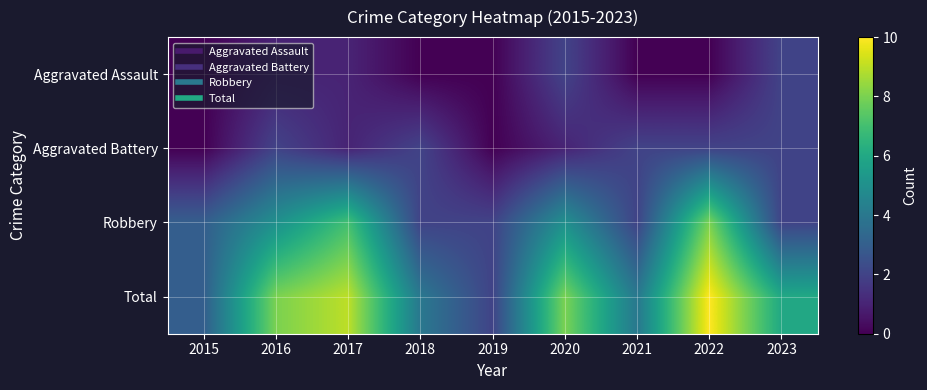

Reading right to left, extract all data points from this chart.

Aggravated Assault: 2023=2	2022=0	2021=0	2020=2	2019=0	2018=0	2017=1	2016=1	2015=0
Aggravated Battery: 2023=2	2022=2	2021=2	2020=1	2019=0	2018=2	2017=1	2016=2	2015=0
Robbery: 2023=2	2022=8	2021=2	2020=5	2019=2	2018=2	2017=7	2016=5	2015=3
Total: 2023=6	2022=10	2021=4	2020=8	2019=2	2018=4	2017=9	2016=8	2015=3